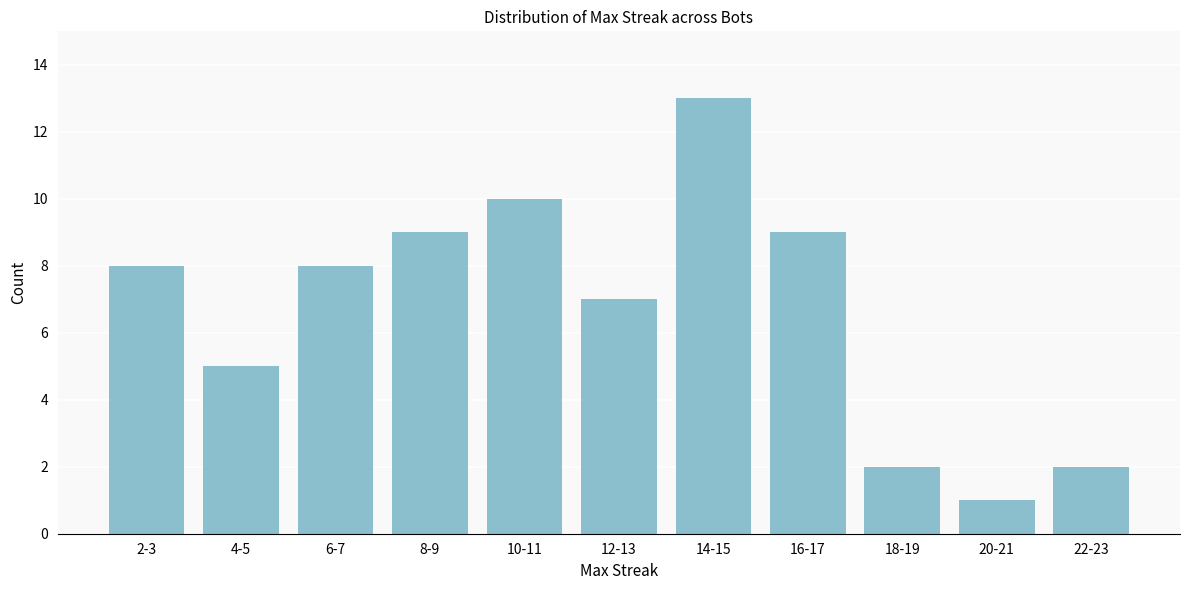

Reading right to left, transcribe all the data shown in this chart.

22-23=2	20-21=1	18-19=2	16-17=9	14-15=13	12-13=7	10-11=10	8-9=9	6-7=8	4-5=5	2-3=8